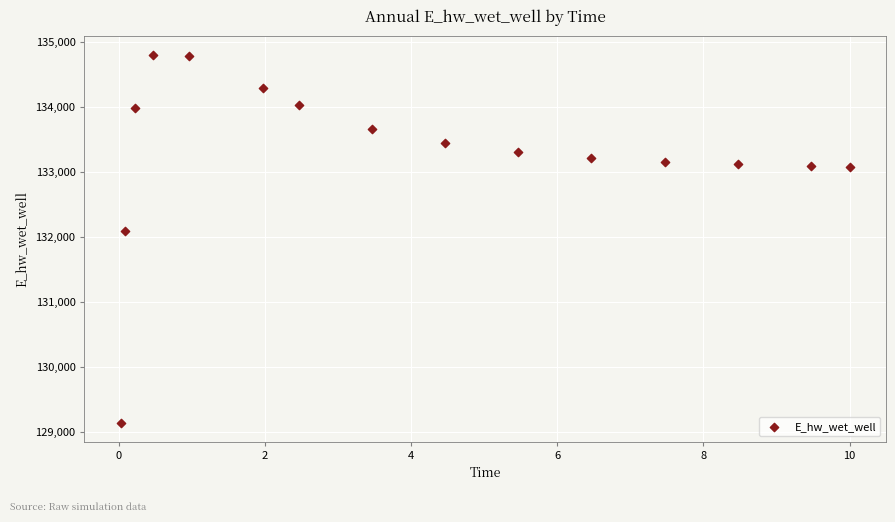

What is the range of Y values (max minus min)?

5668.7